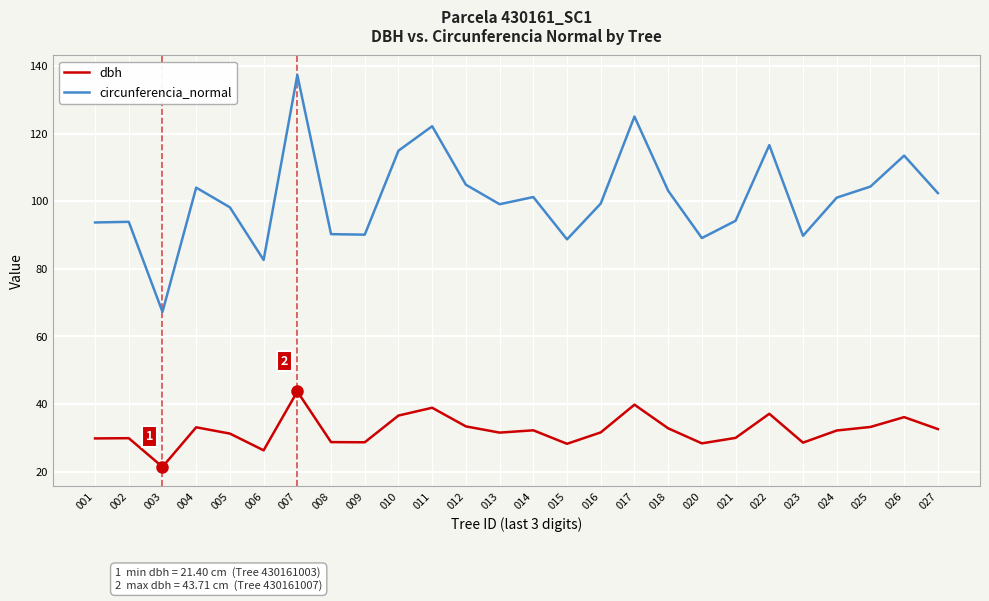

At which label does dbh first exceed 32?

004